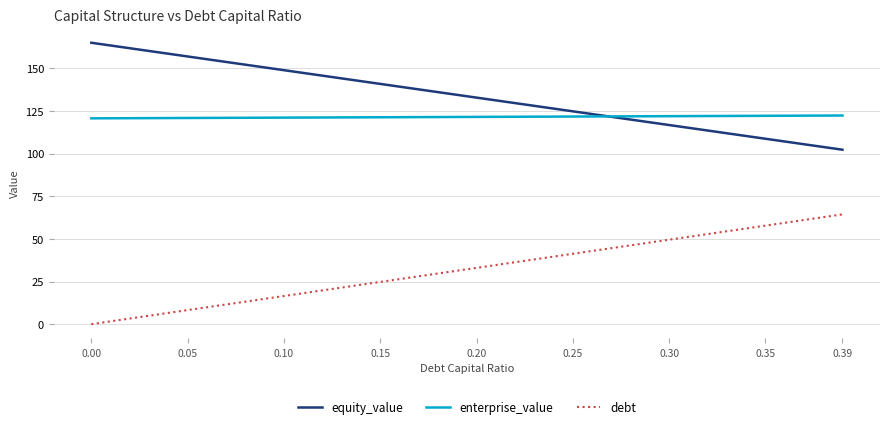

List the series in order of their peak value, highest first.

equity_value, enterprise_value, debt